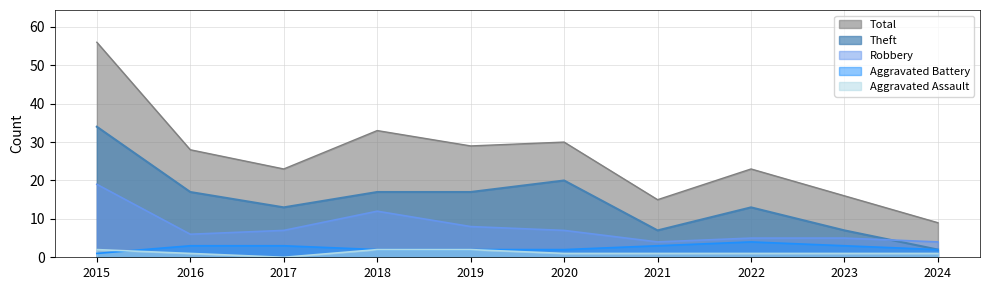

The value of Robbery at 2016 is 6. True or false?

True